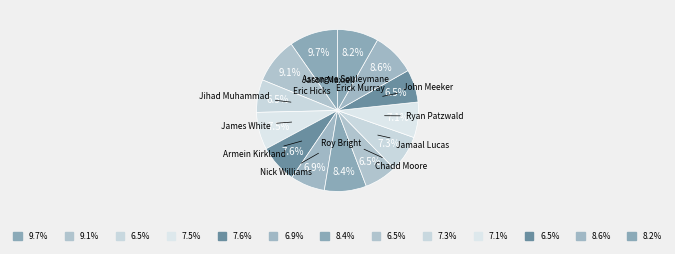

Which category has the smallest portion of the pie?

Jihad Muhammad